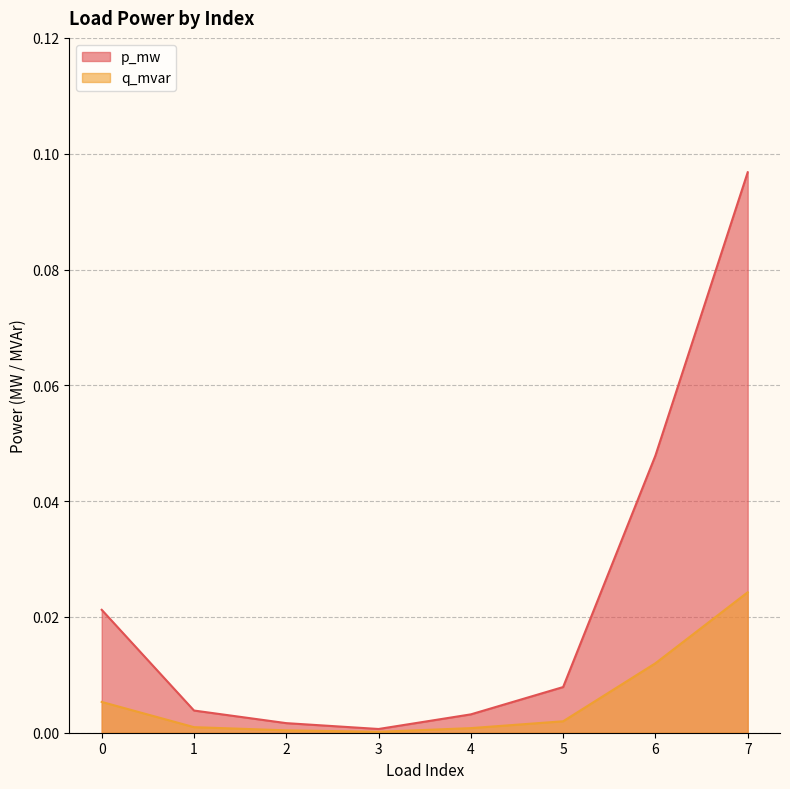

Reading right to left, transcribe all the data shown in this chart.

p_mw: 0.1	0.0	0.0	0.0	0.0	0.0	0.0	0.0
q_mvar: 0.0	0.0	0.0	0.0	0.0	0.0	0.0	0.0